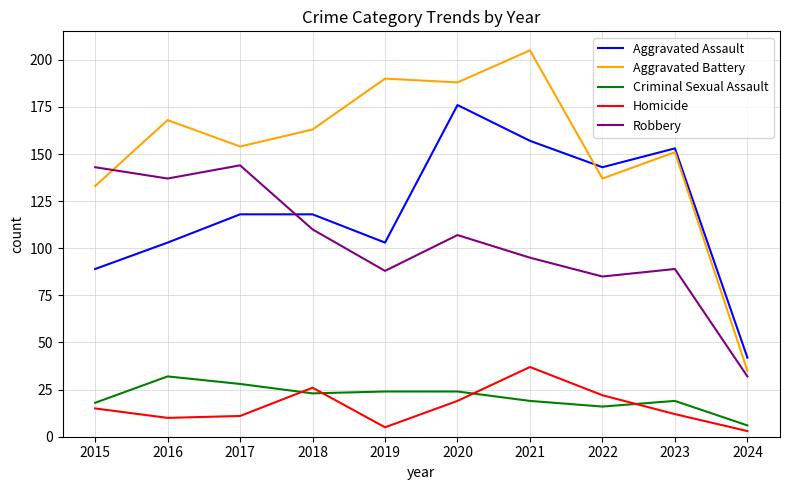

At which label does Homicide reach its peak?

2021